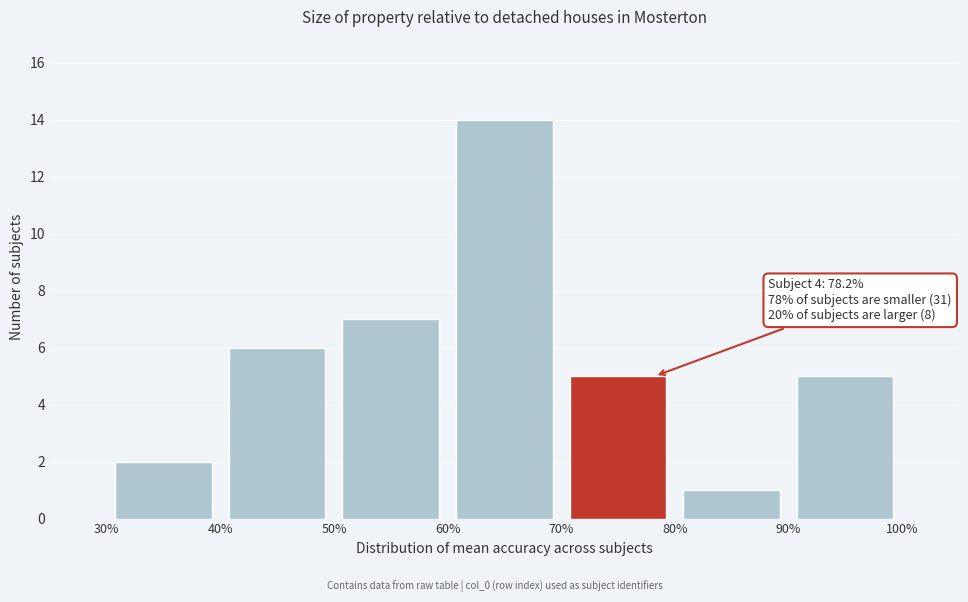

Over which range of the x-axis is the bar tallest?

60% to 70%